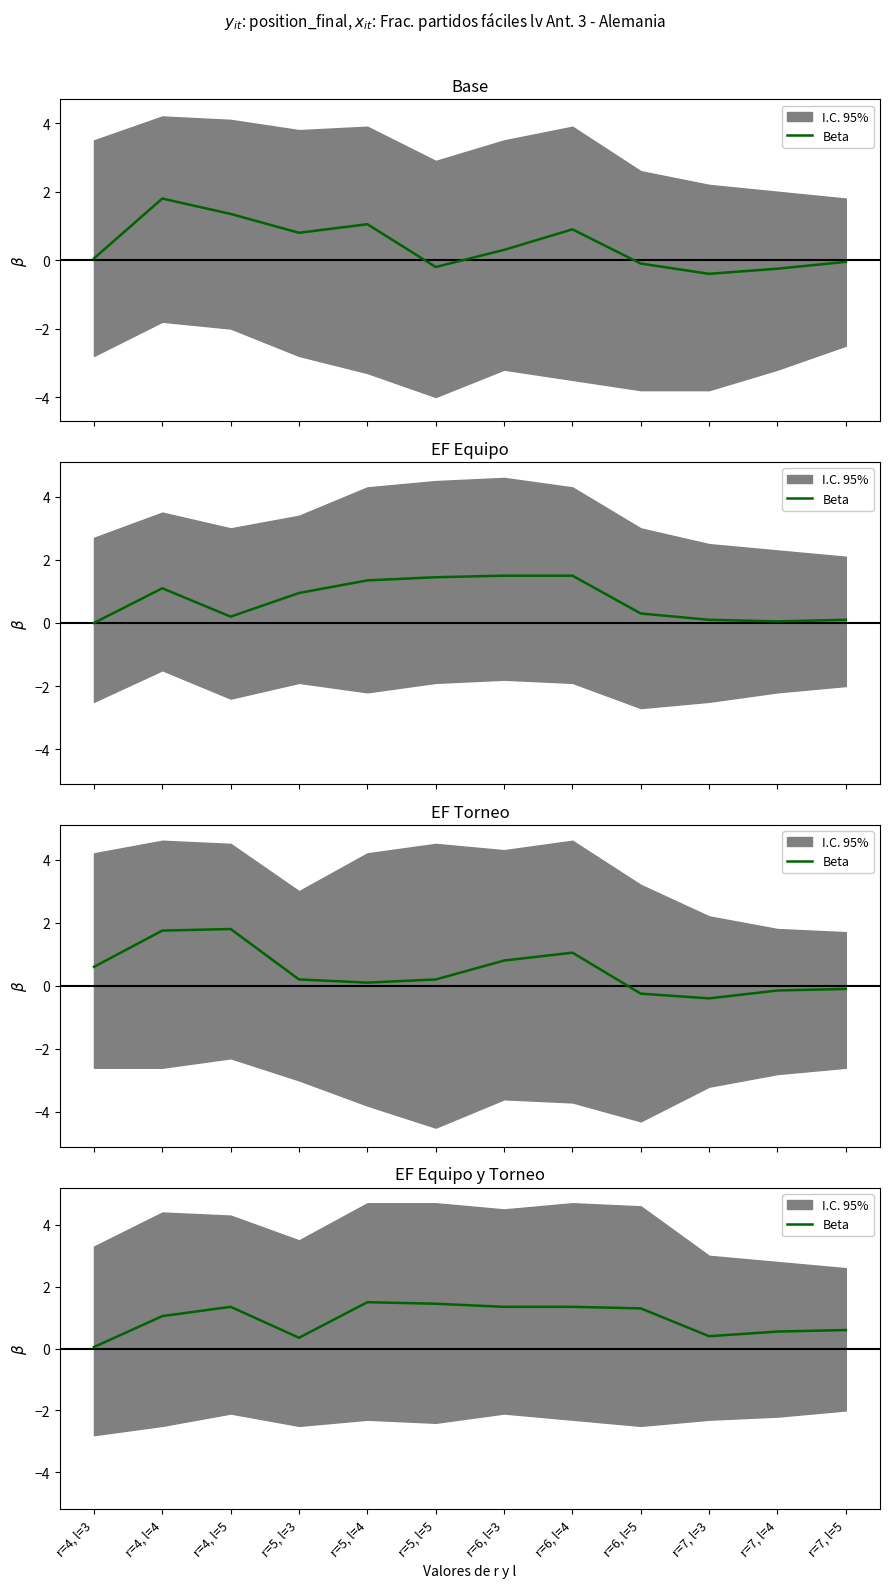

What is the ratio of the value at r=4, l=5 to the value at r=6, l=3?

1.0